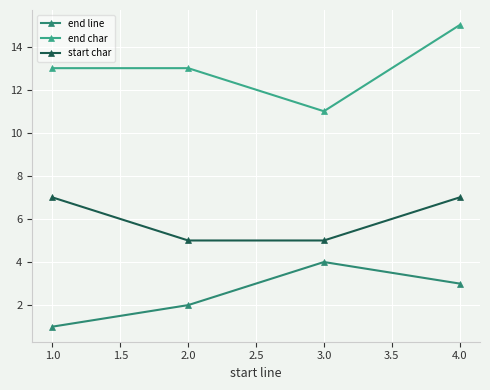

At which category is the sum across all series the highest?

4.0